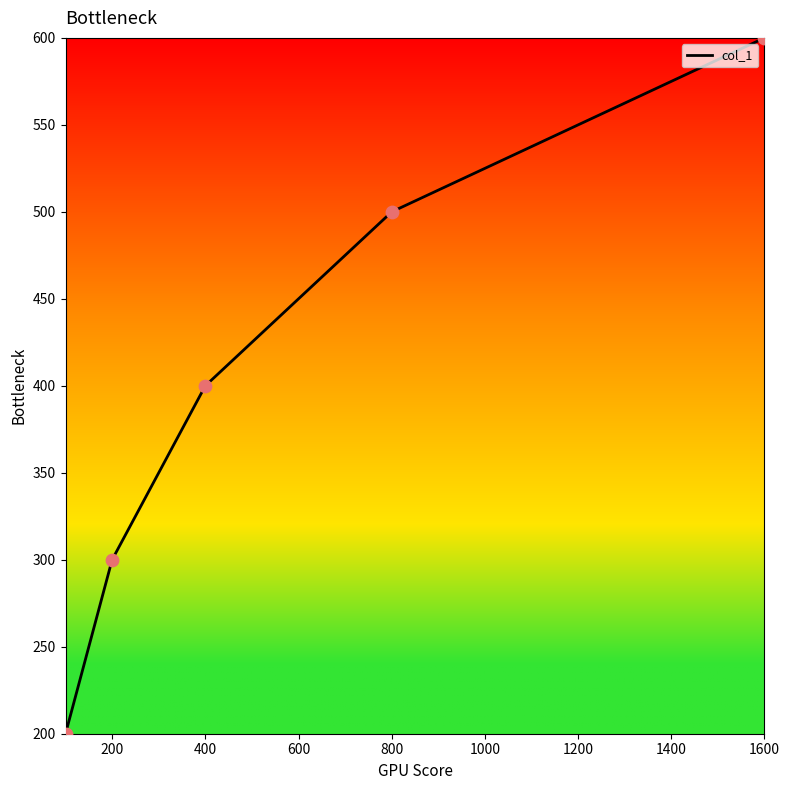

What is the maximum value shown in the chart?

600